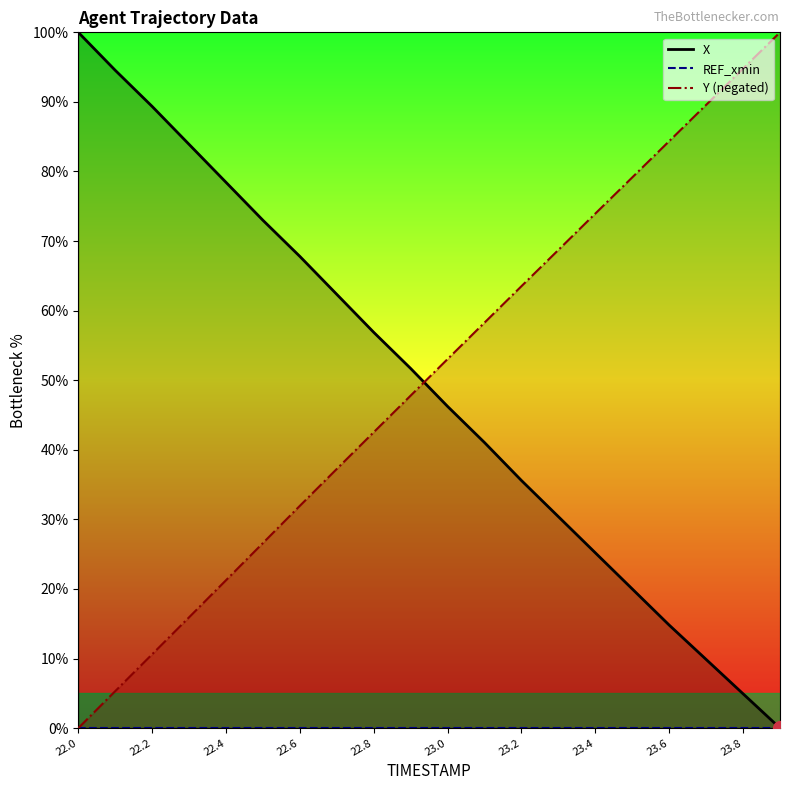

The value of Y at 23.7 is 42.1. True or false?

False